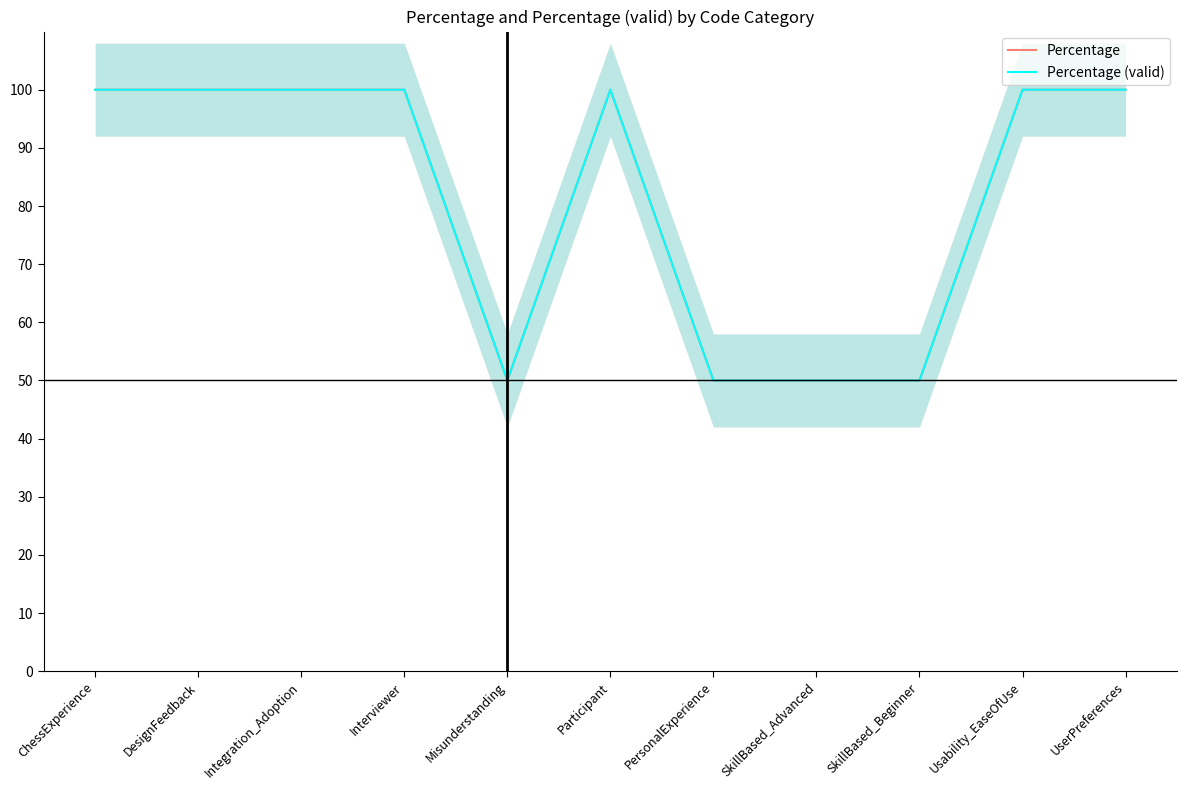

Where is Percentage (valid) nearest to the value 75?

ChessExperience